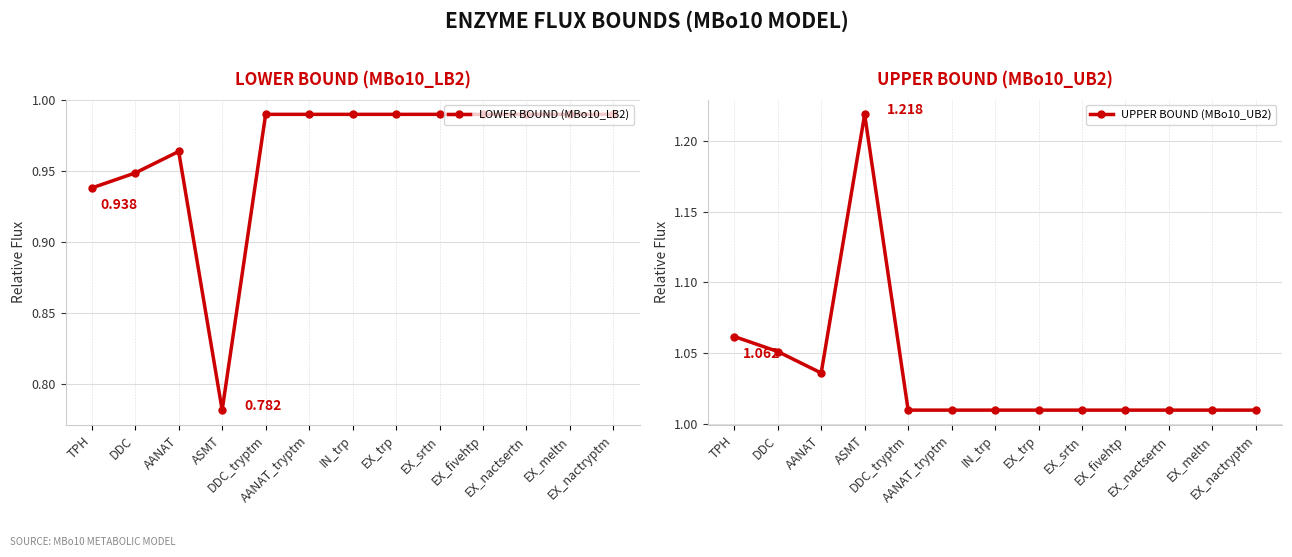

Count the number of categories in the chart.

13